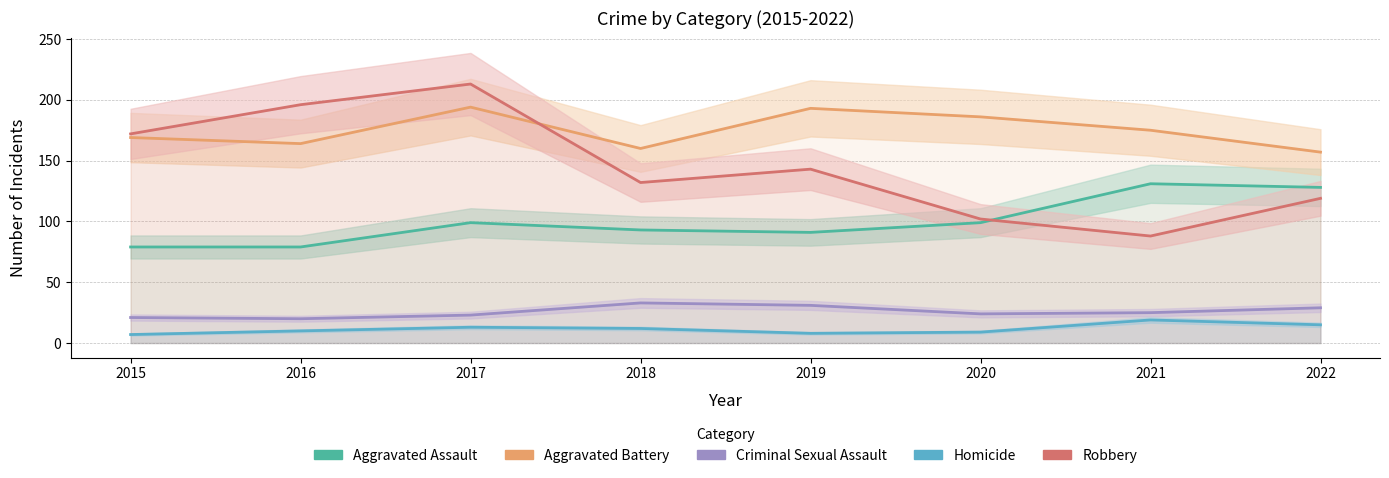

True or false: Aggravated Battery has more than 1 interior local peaks.

True